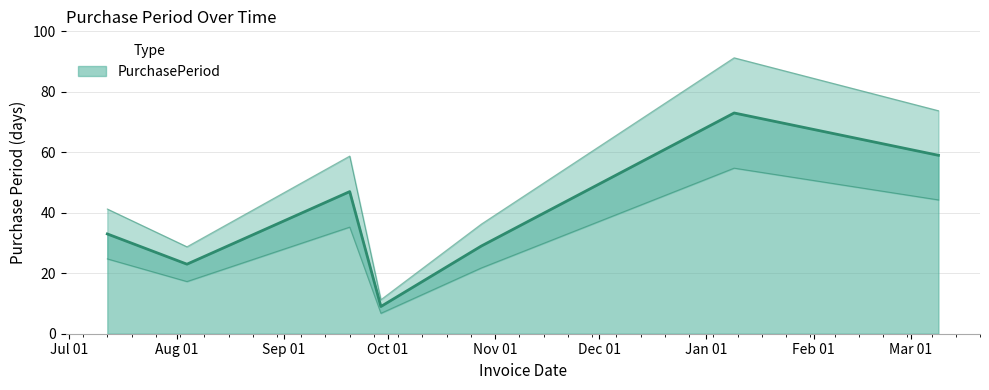

What is the maximum value shown in the chart?

73